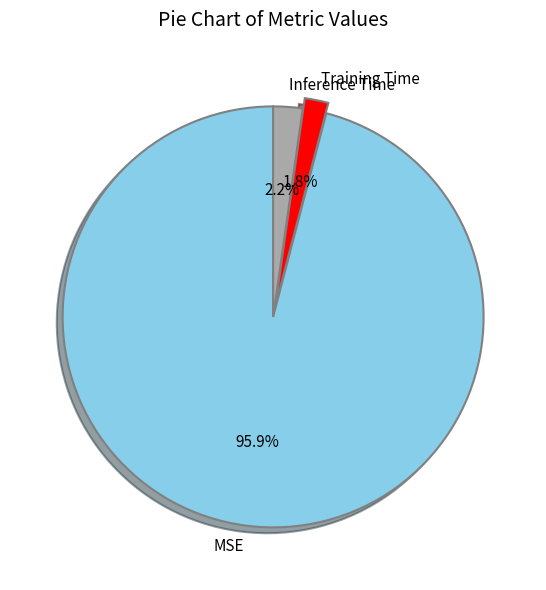

Which has a higher value, MSE or Inference Time?

MSE